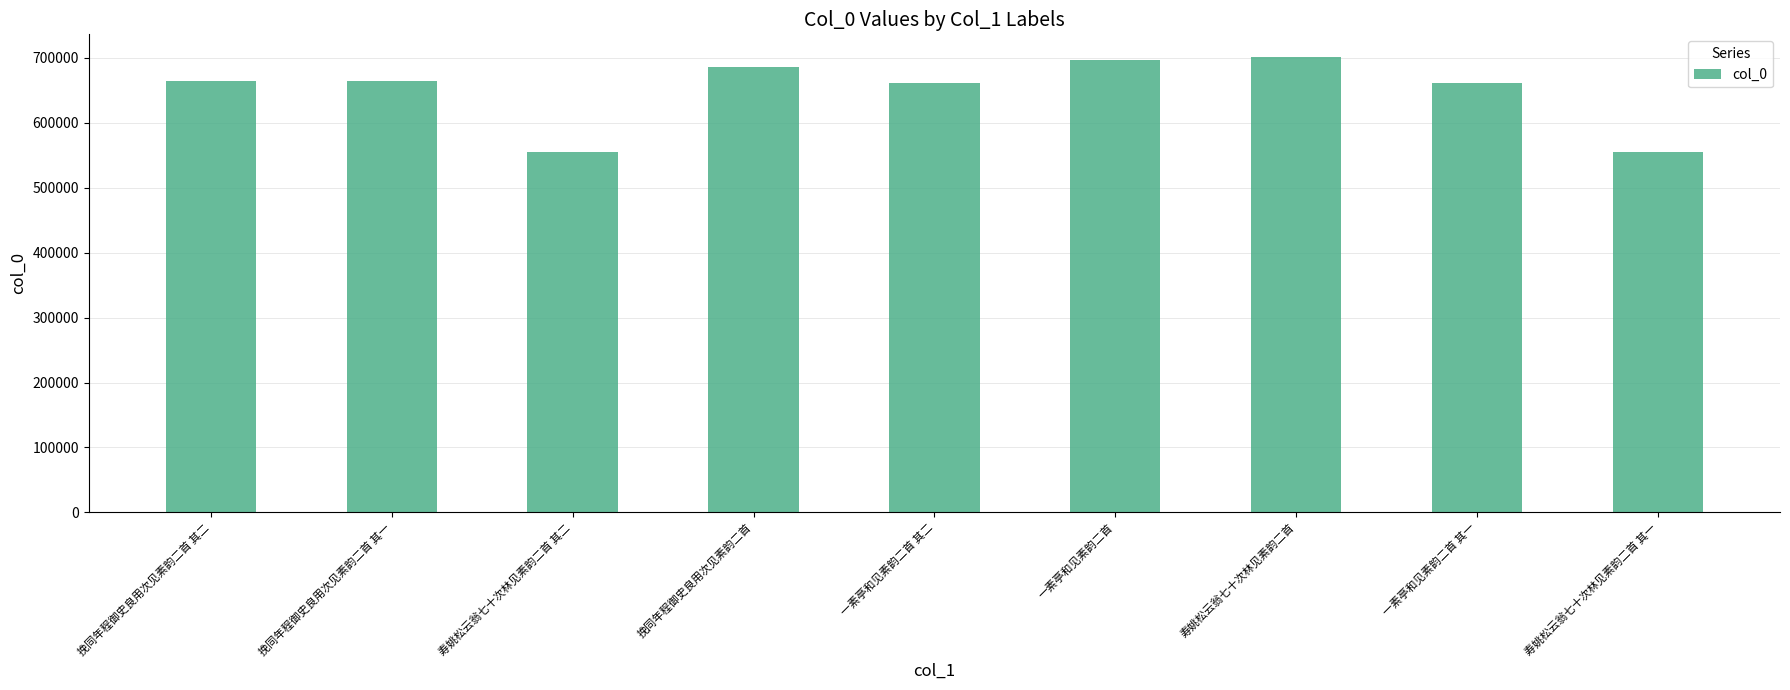

What is the ratio of the value at 一素亭和见素韵二首 其一 to the value at 寿姚松云翁七十次林见素韵二首 其二?

1.2